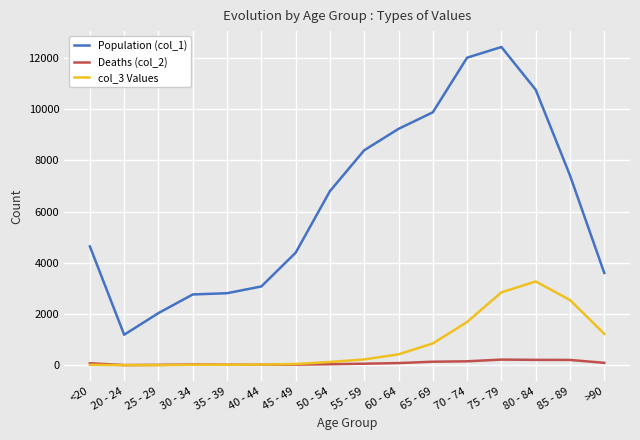

Is the value of Population (col_1) at 80 - 84 greater than the value of Deaths (col_2) at 85 - 89?

Yes